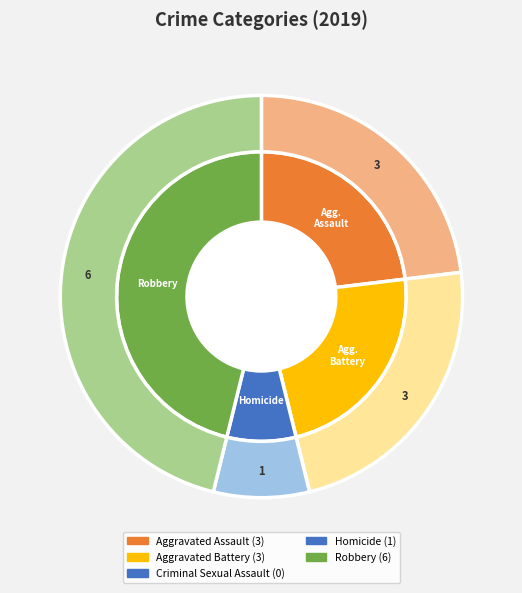

Which category has the smallest portion of the pie?

Criminal Sexual Assault